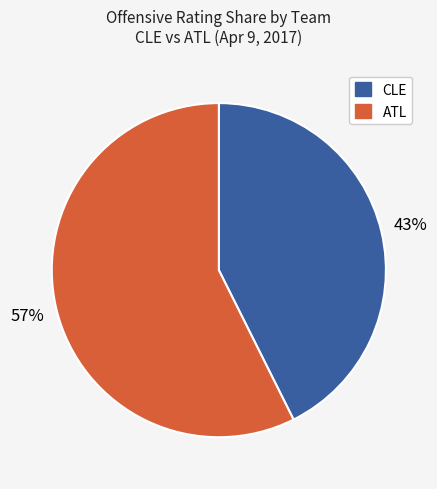

Does any single category account for the majority?

Yes